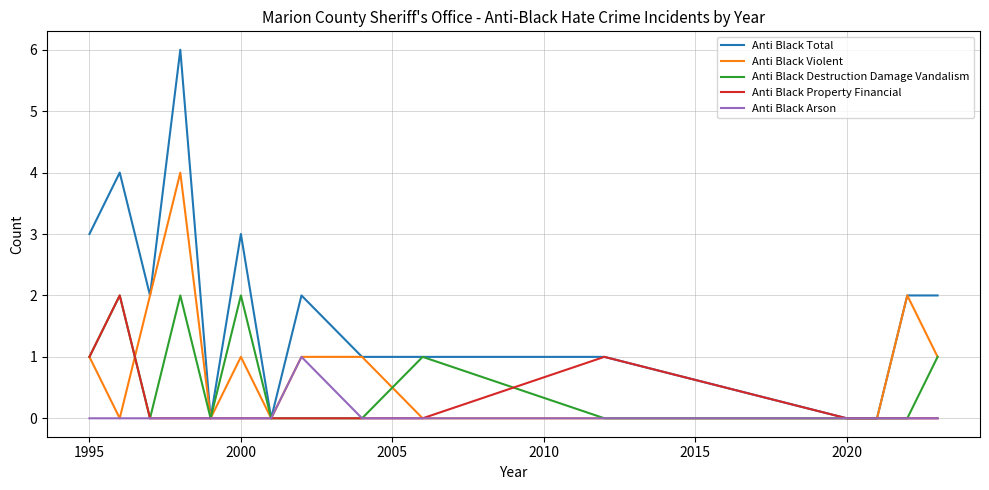

Which series has the largest total across all categories?

Anti Black Total